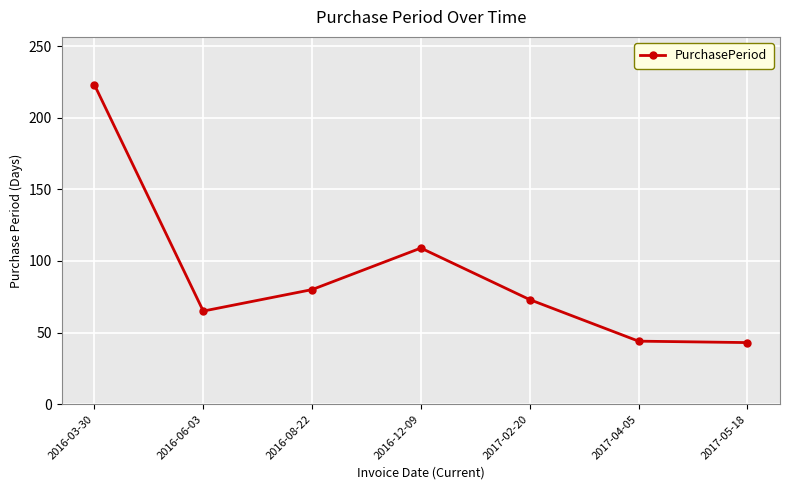

Which has a higher value, 2017-05-18 or 2016-06-03?

2016-06-03